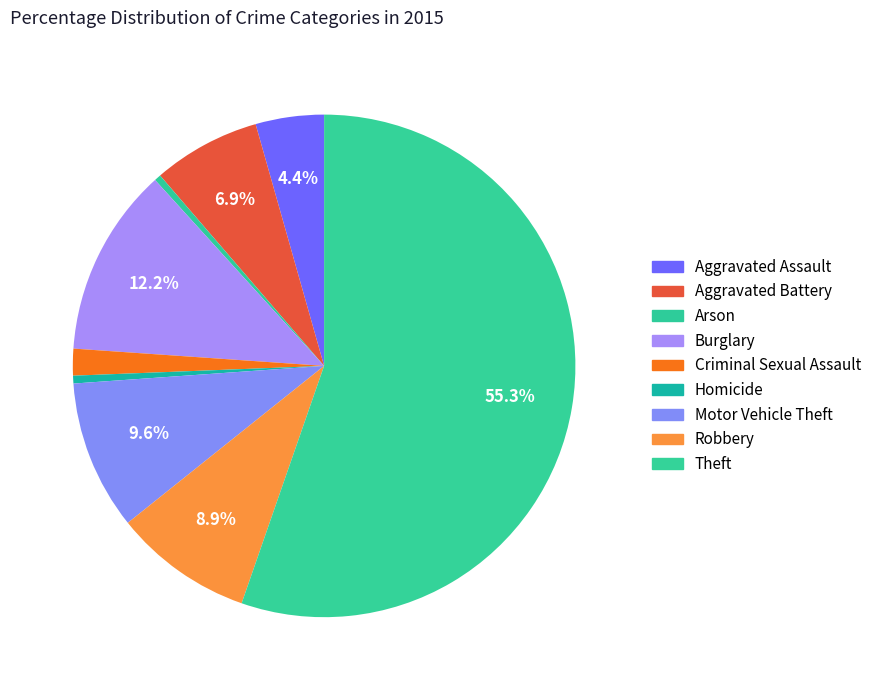

Combined, do Aggravated Battery and Motor Vehicle Theft account for over 50%?

No